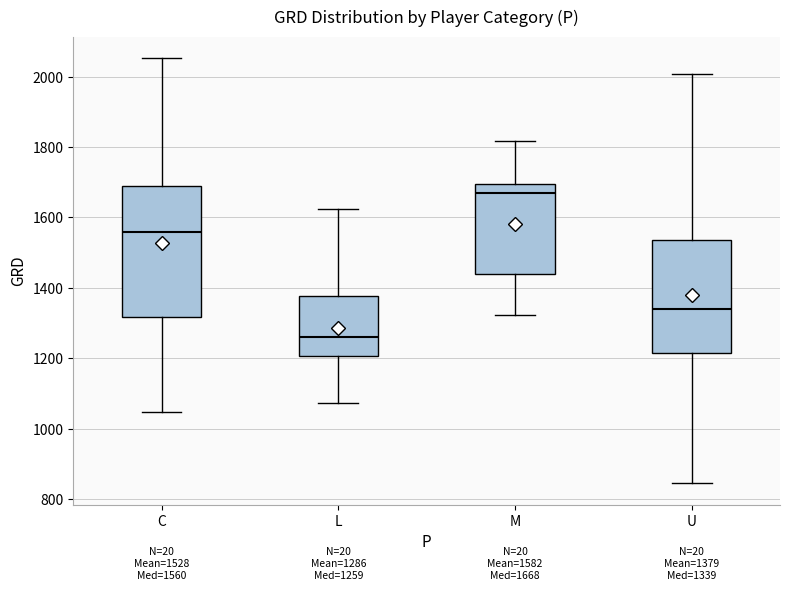

Comparing the boxes themselves (not the whiskers), which one is the tallest?

C